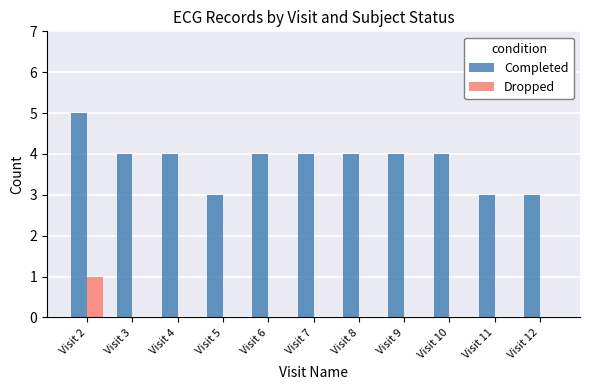

Which series changed the most between Visit 8 and Visit 12?

Completed